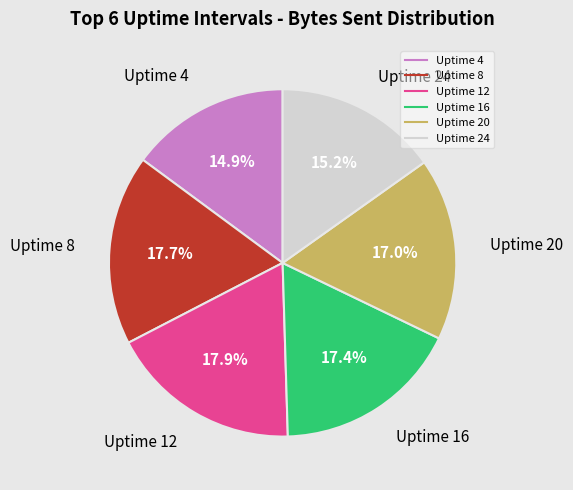

To the nearest percent, what is the difference between the largest and smallest slice percentages?

3%